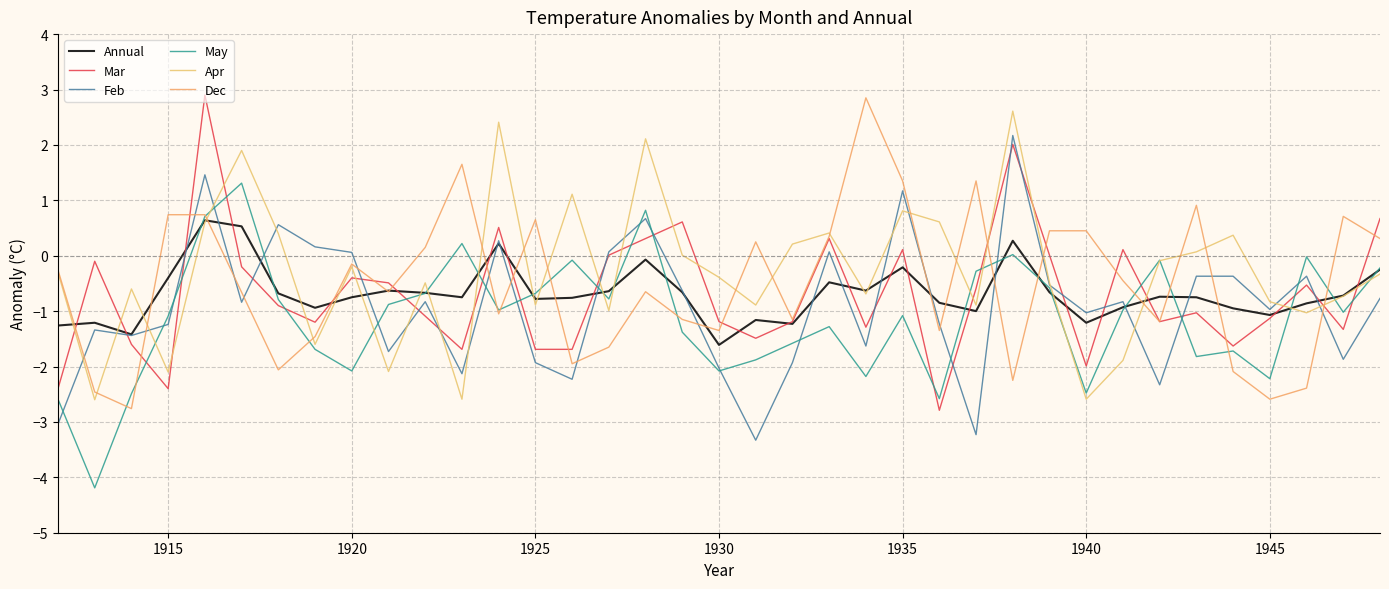

At how many categories does at least one series exceed -3?

37